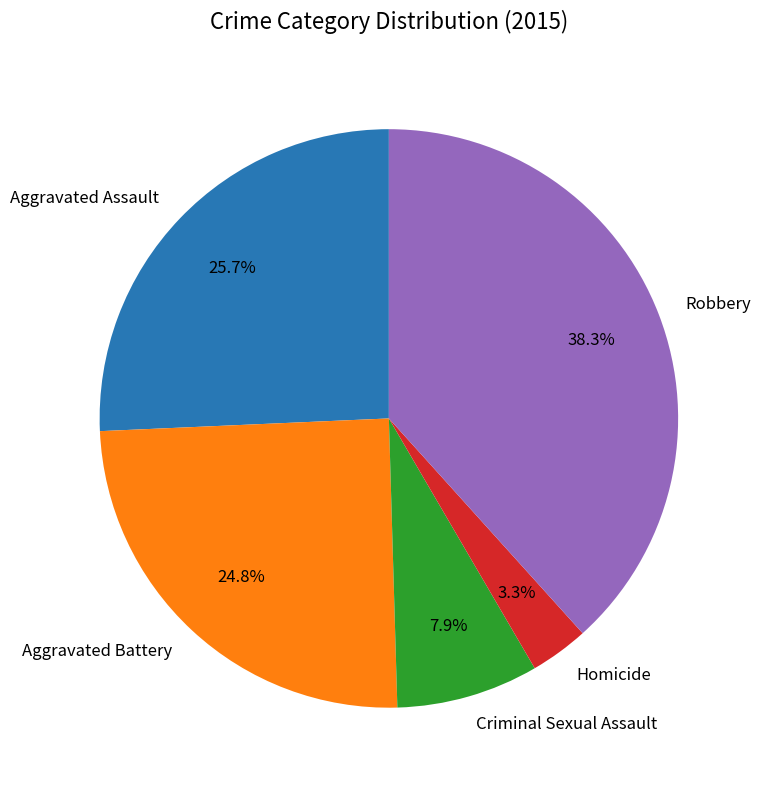

To the nearest percent, what is the difference between the Criminal Sexual Assault and Robbery slice percentages?

30%